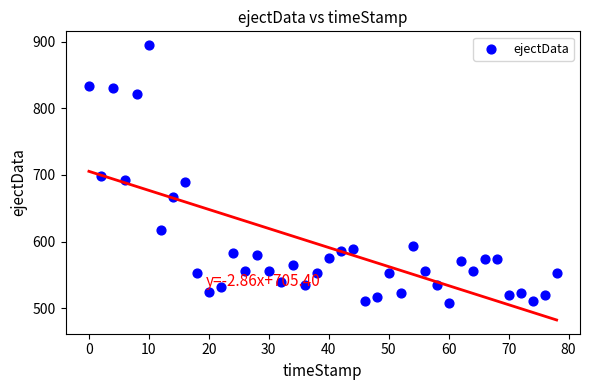

What is the range of X values (max minus min)?

78